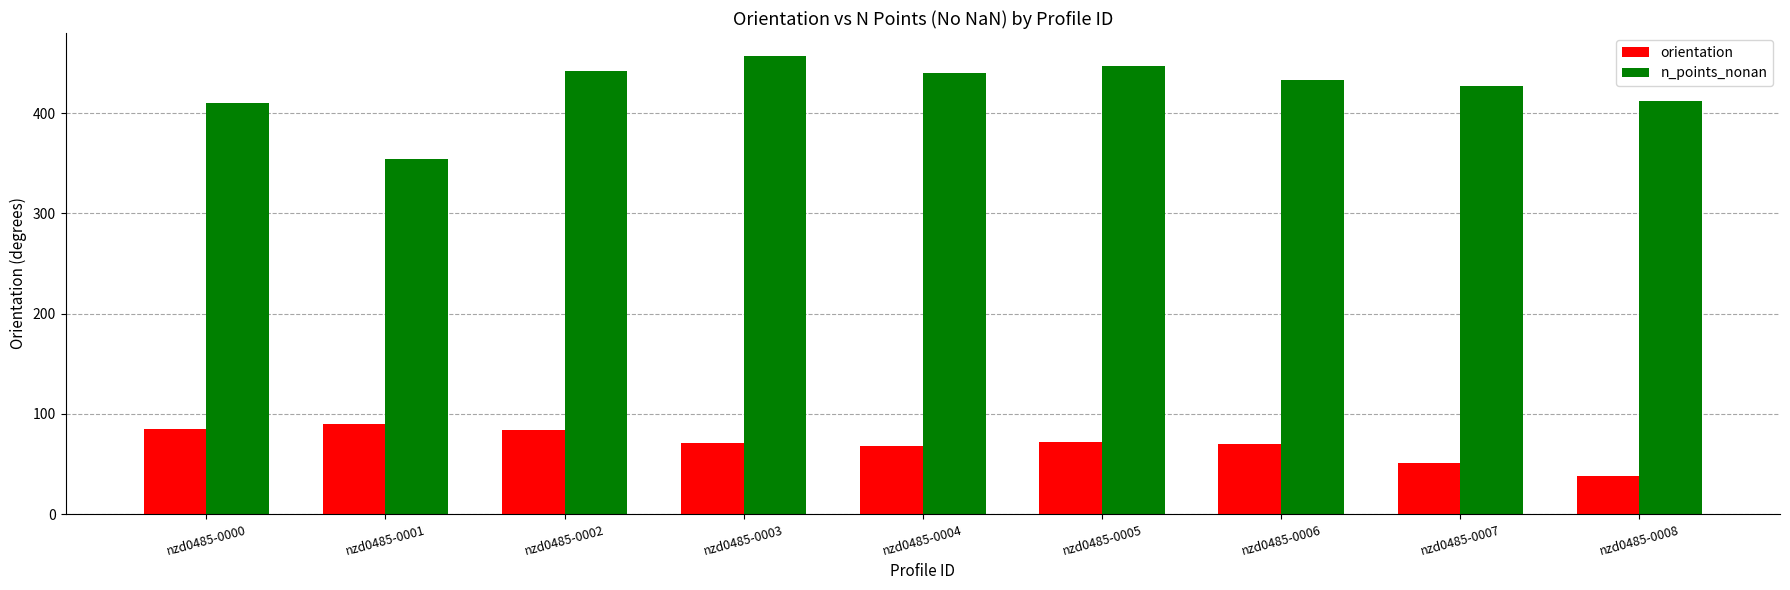

How many groups of bars are there?

9